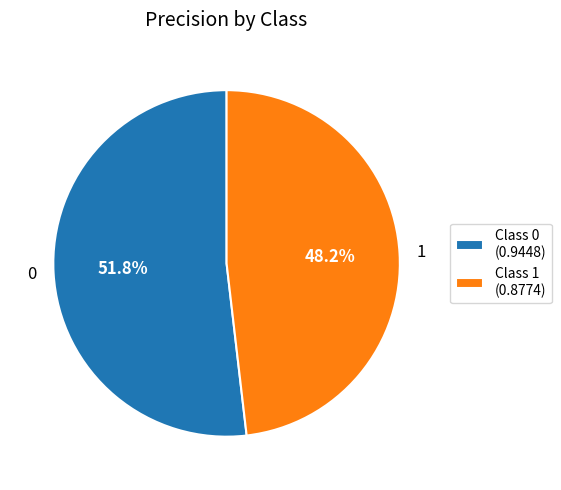

To the nearest percent, what is the average slice percentage?

50%